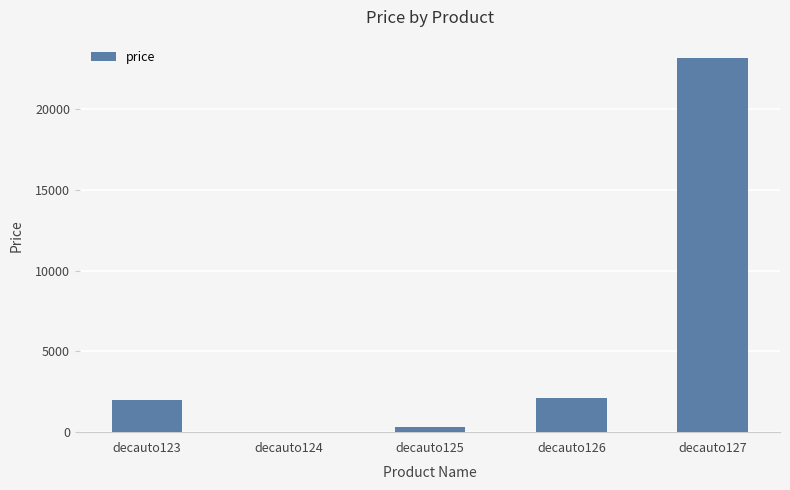

The value at decauto127 is 8212. True or false?

False